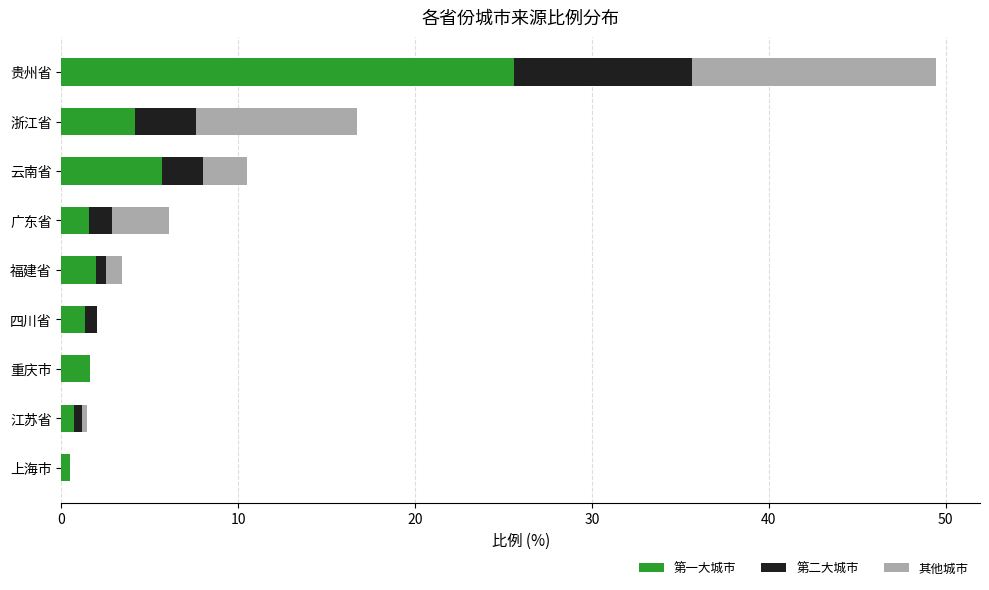

Which category has the highest value in the 第一大城市 series?

贵州省